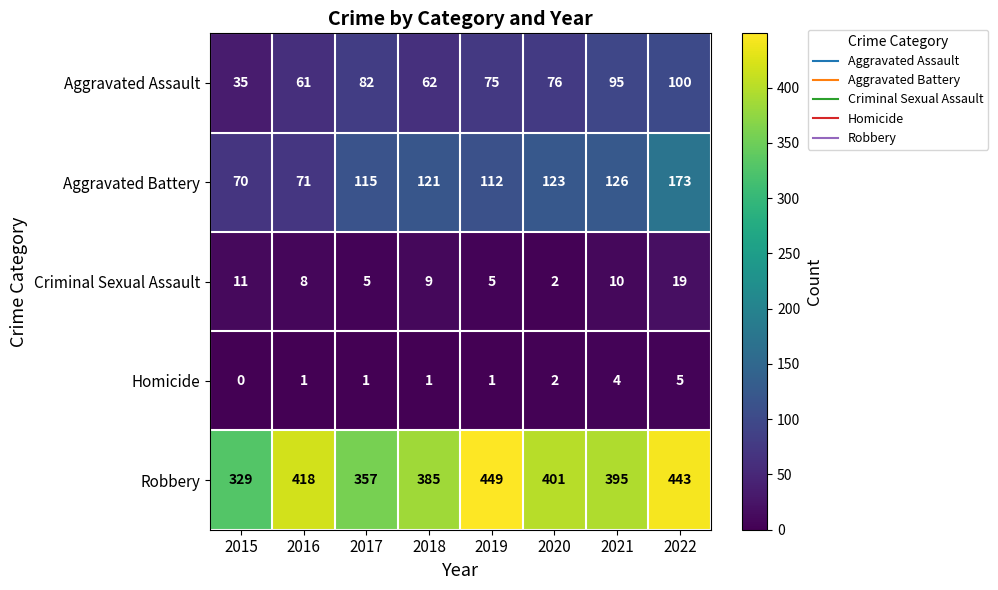

What is the sum of the Aggravated Assault values at 2020 and 2021?

171